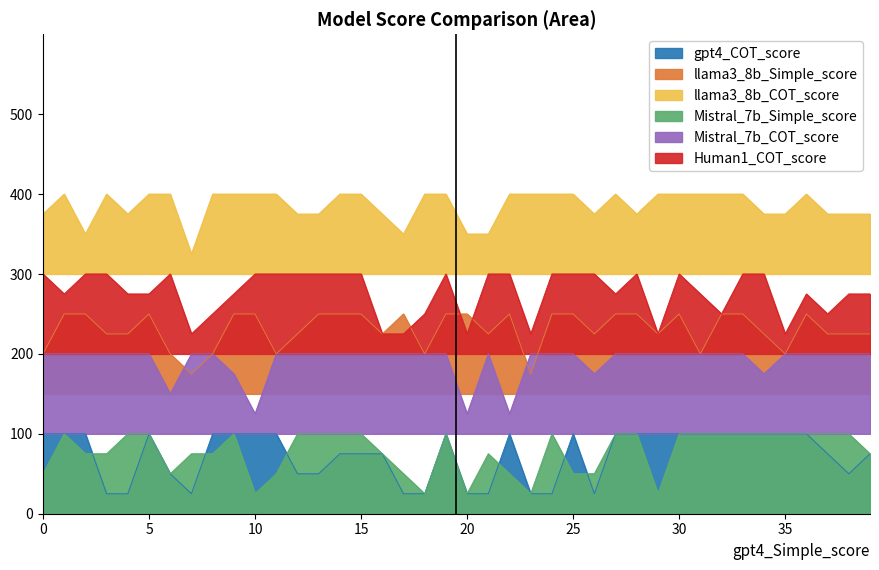

At 13, list the series in order from smallest to largest.

gpt4_COT_score, Mistral_7b_Simple_score, Mistral_7b_COT_score, llama3_8b_Simple_score, Human1_COT_score, llama3_8b_COT_score